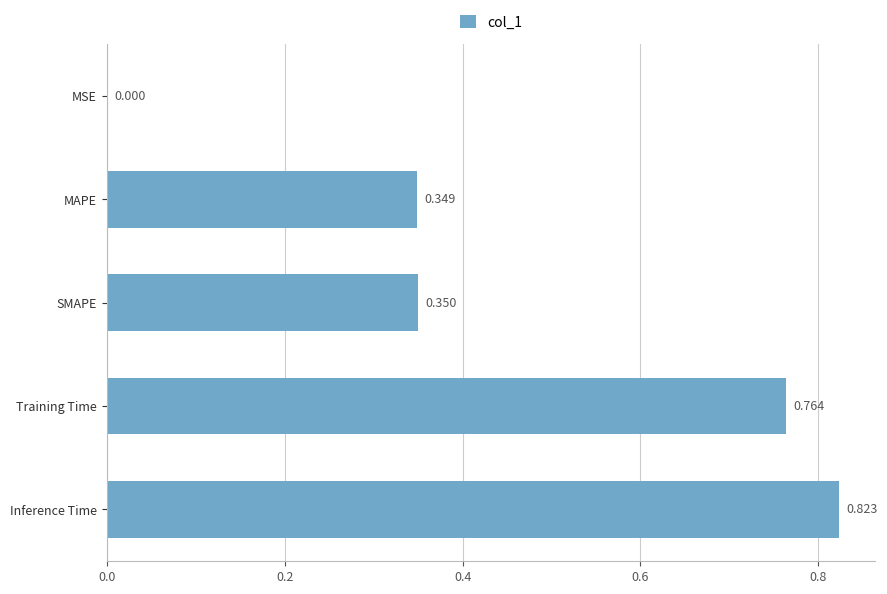

At which label is the value closest to 0?

MSE